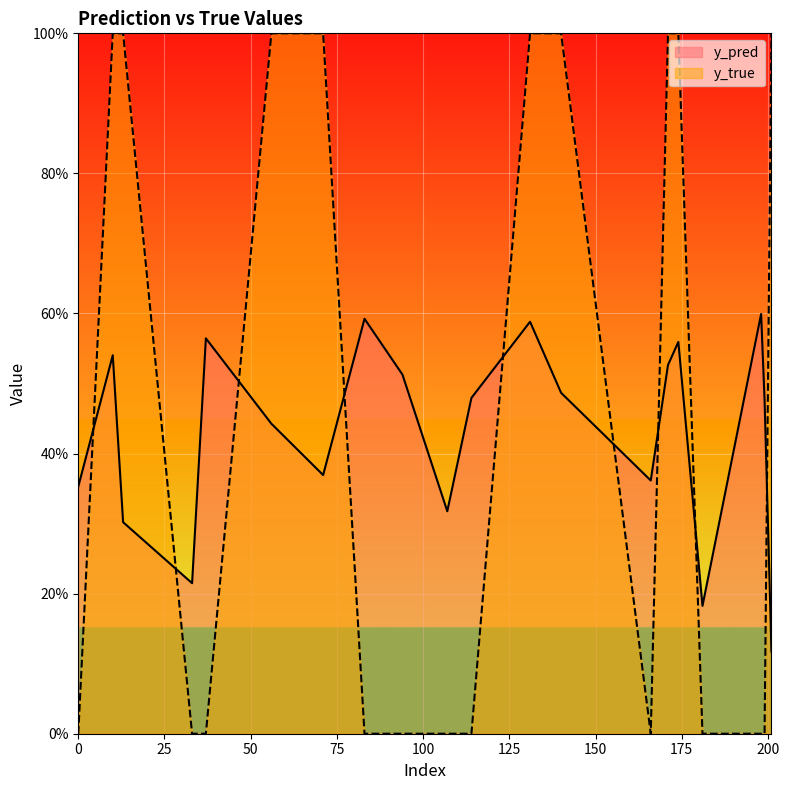

True or false: y_pred and y_true intersect in this chart.

True